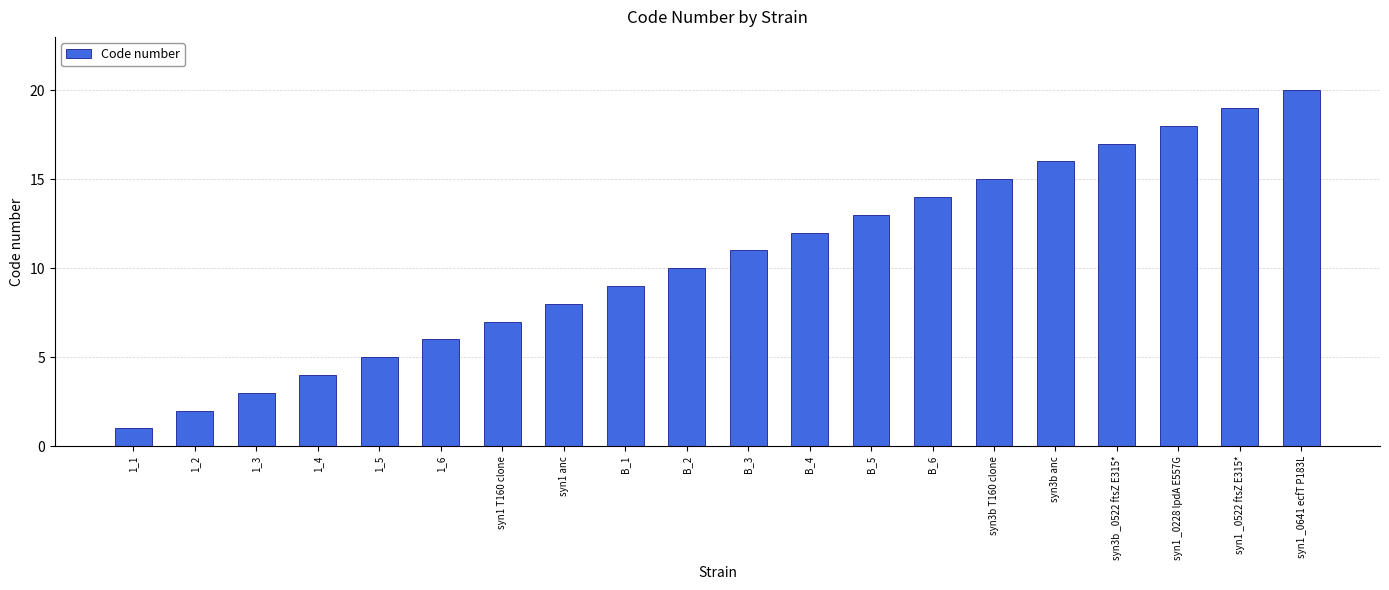

Which category has the highest value across all series?

syn1 _0641 ecfT P183L